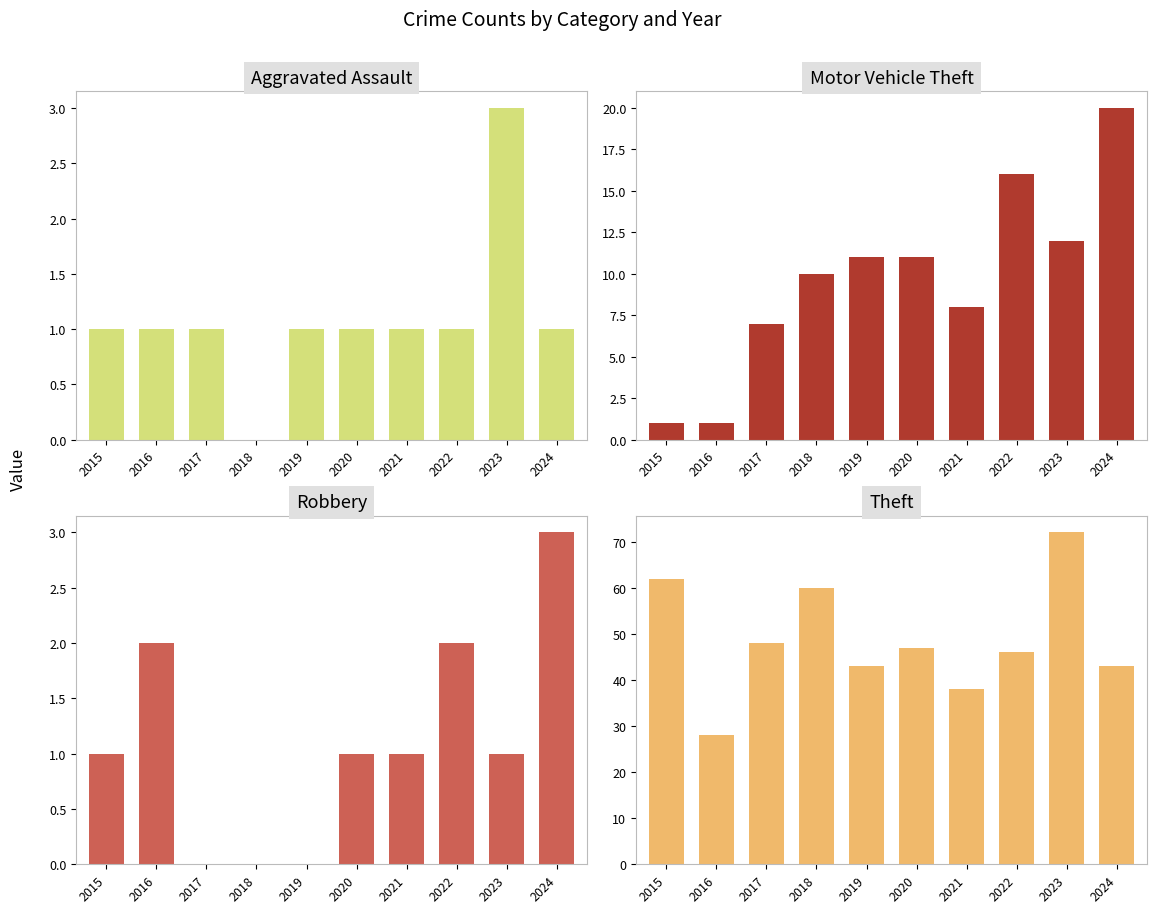

Between 2015 and 2019, which series saw the biggest shift?

Theft